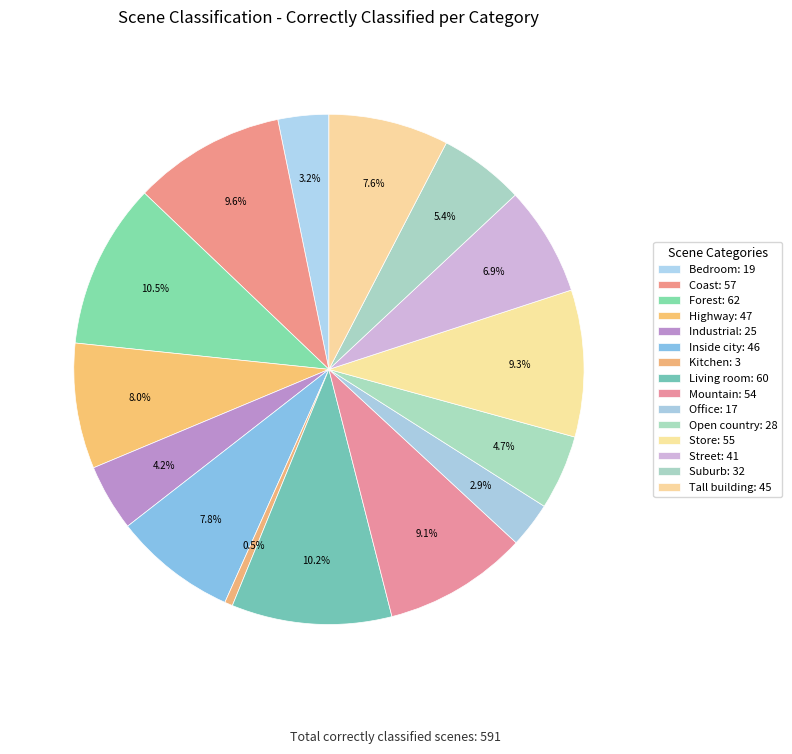

True or false: Highway accounts for 2% of the total.

False